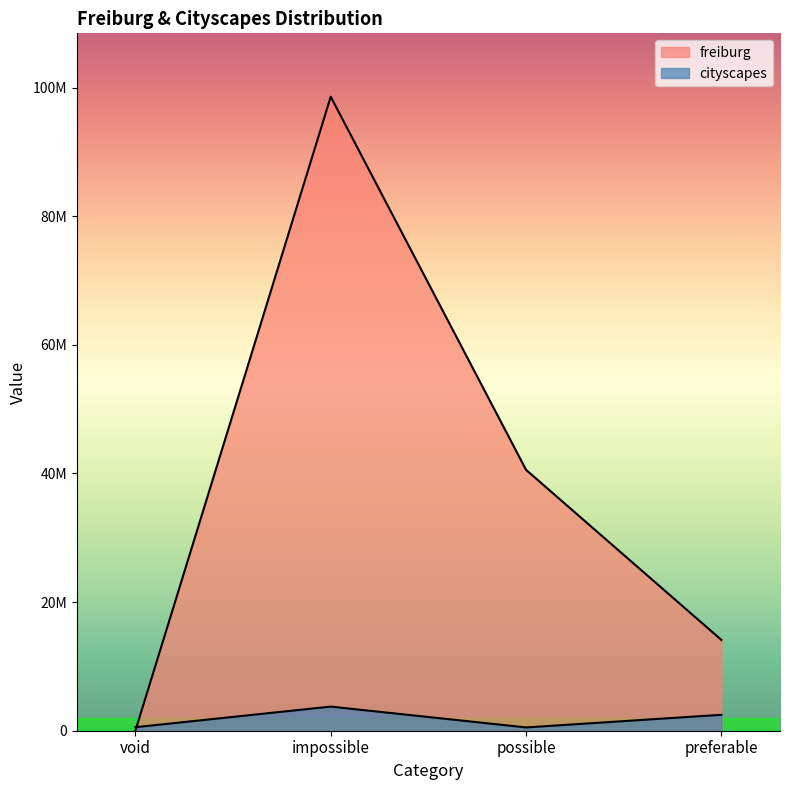

What is the sum of all cityscapes values?

7287603.2